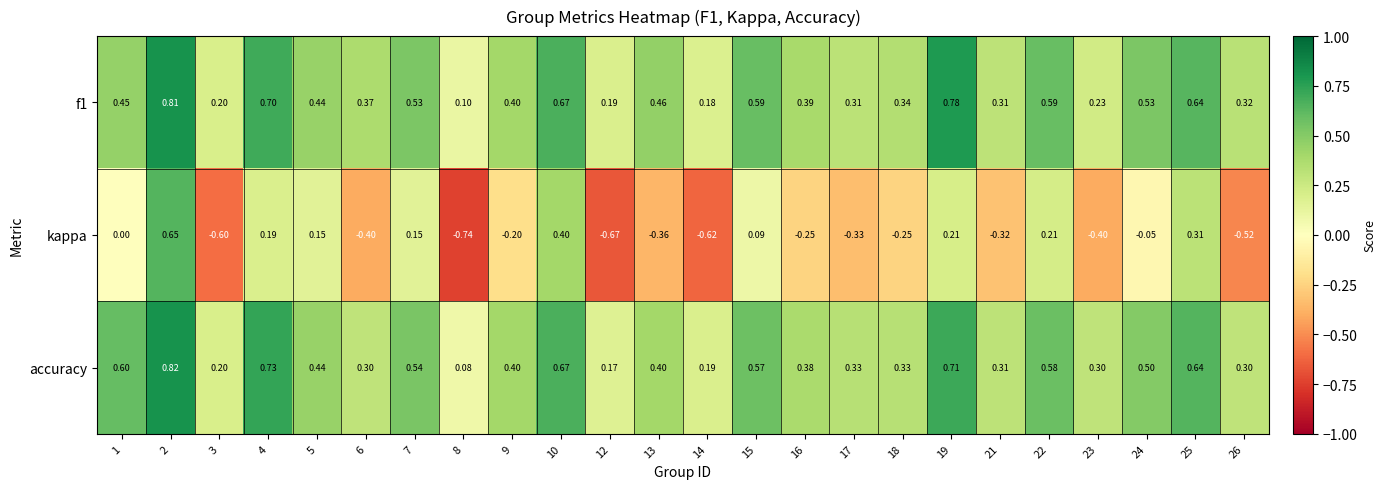

Between 4 and 8, which series saw the biggest shift?

kappa